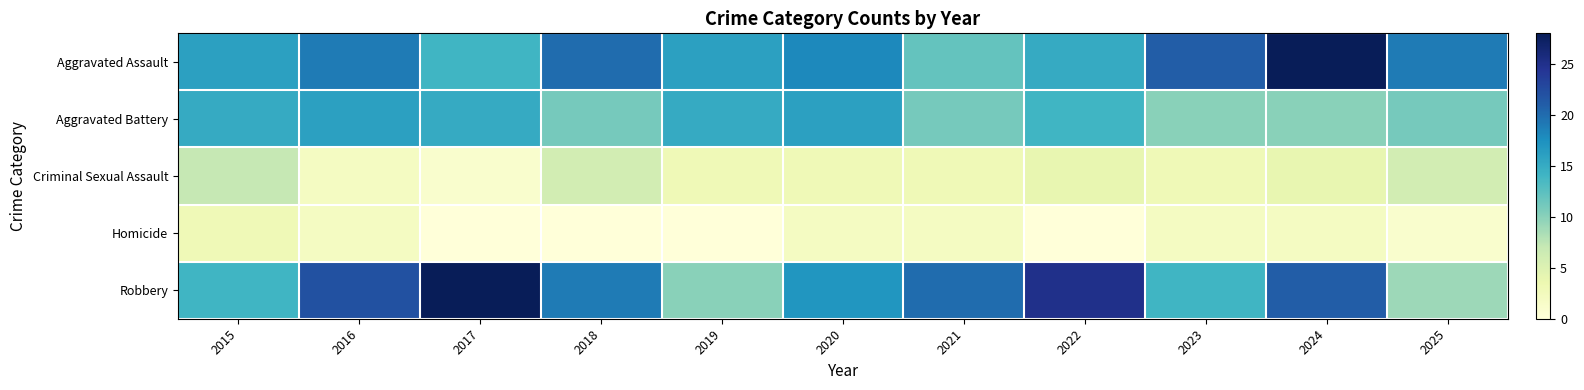

How many data points does each series have?

11